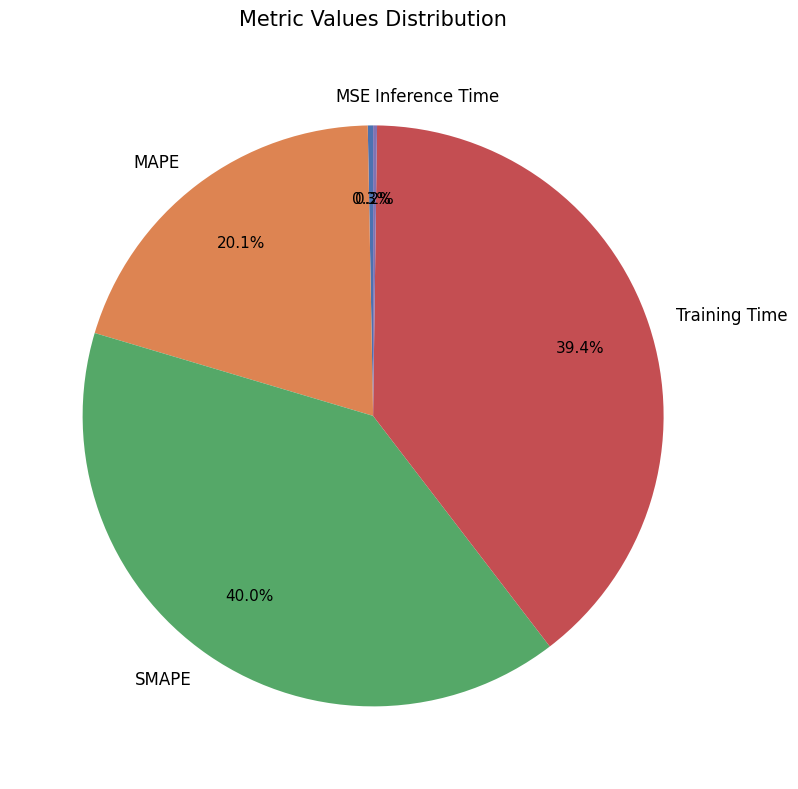

Does any single category account for the majority?

No